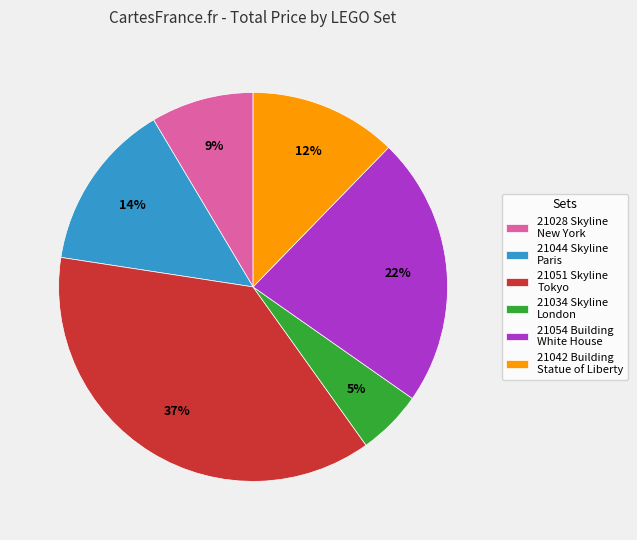

Do 21051 Skyline Tokyo and 21034 Skyline London together represent more than half of the pie?

No